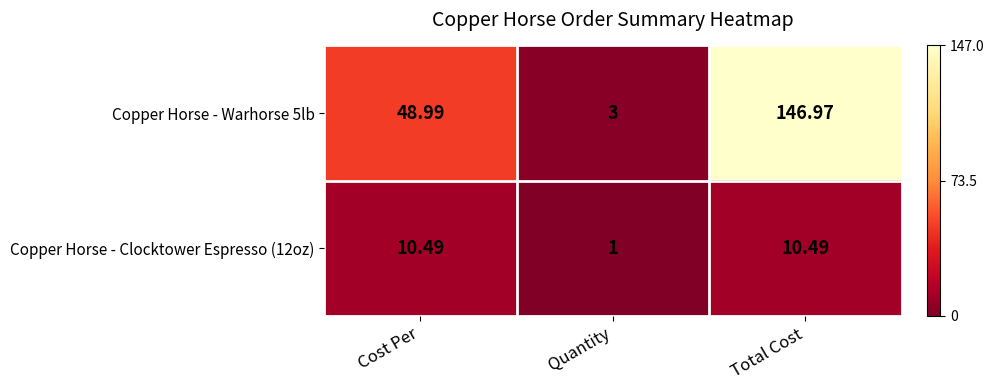

At which category is the sum across all series the highest?

Total Cost